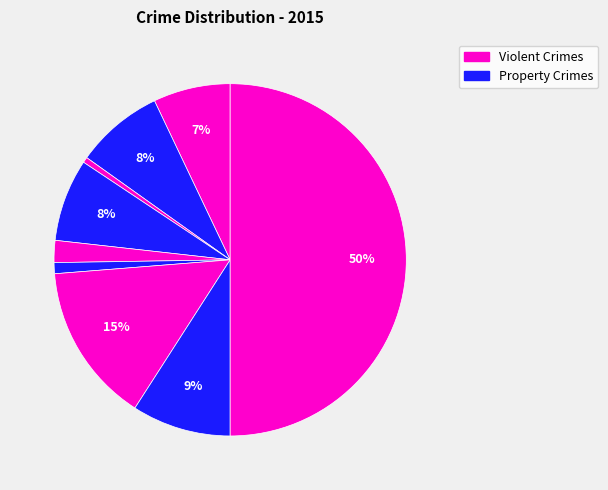

How many segments does this pie chart have?

9